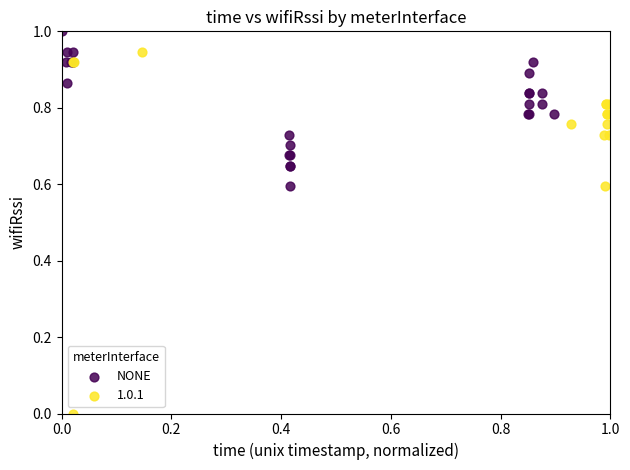

Which series reaches the maximum Y coordinate?

NONE